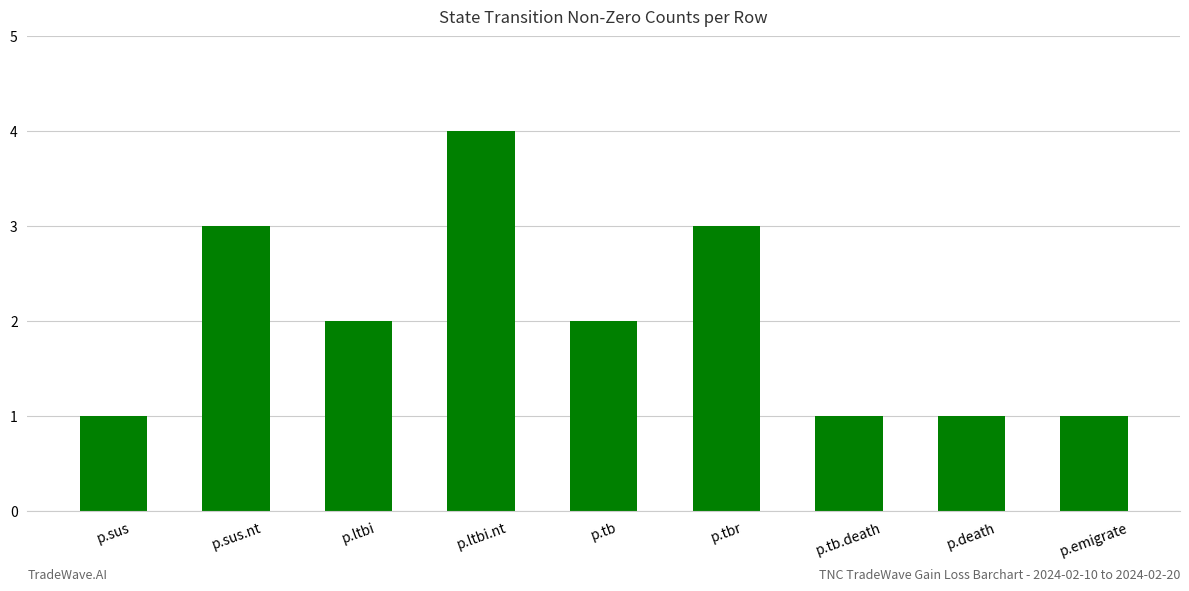

True or false: the data shows 0 at p.death.

False